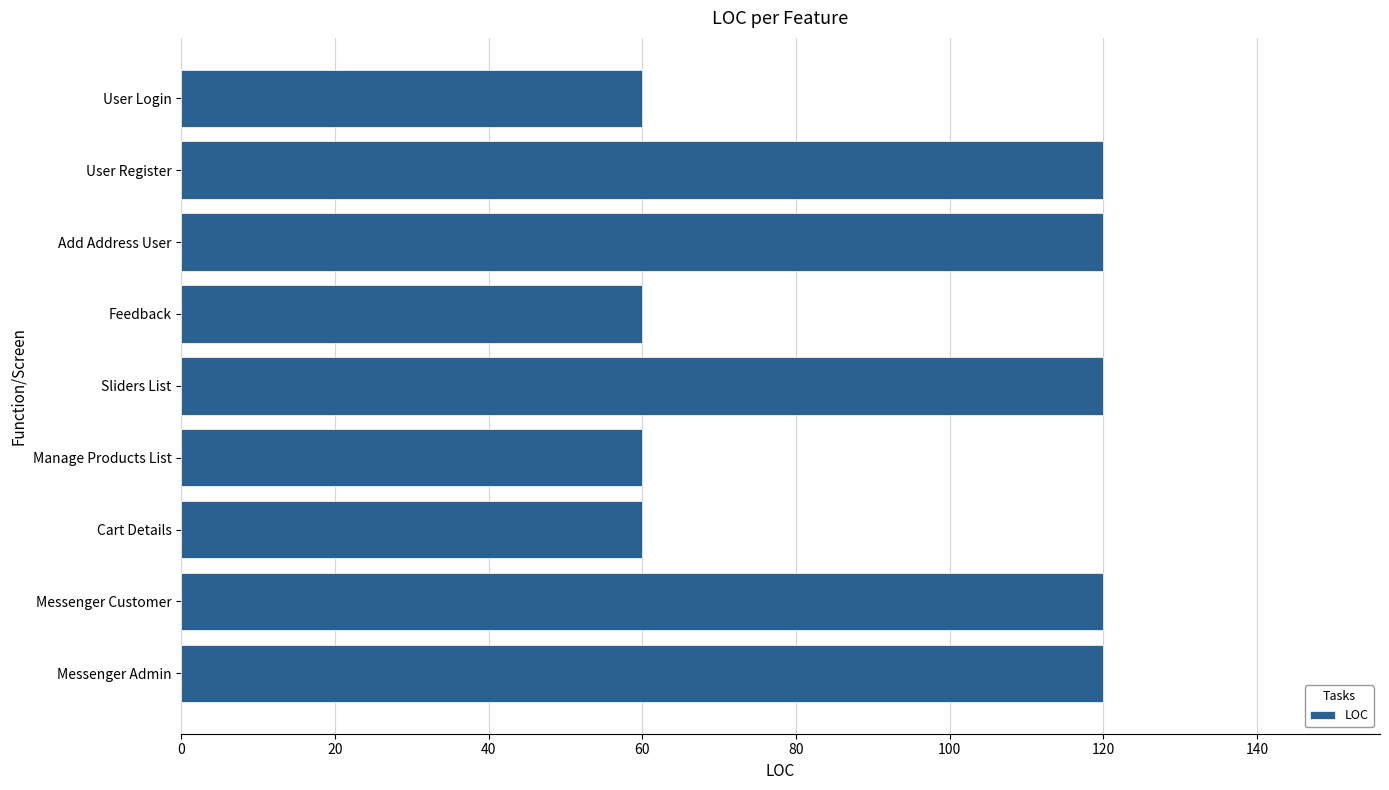

Reading bottom to top, transcribe all the data shown in this chart.

Messenger Admin=120	Messenger Customer=120	Cart Details=60	Manage Products List=60	Sliders List=120	Feedback=60	Add Address User=120	User Register=120	User Login=60